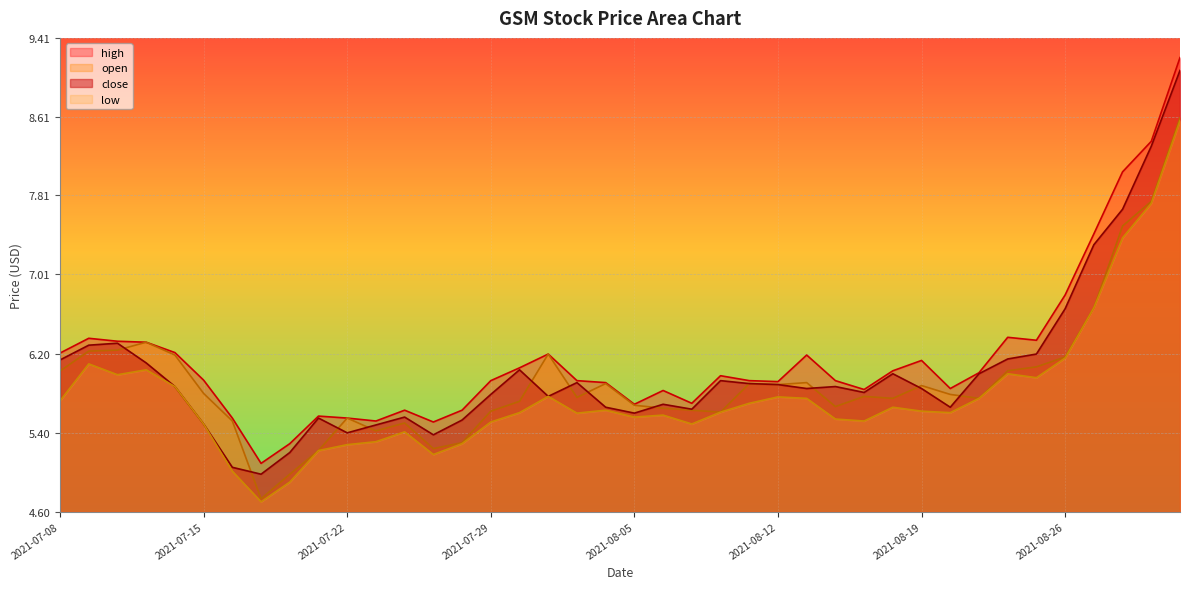

True or false: high has a value of 9.4 at 2021-08-19.

False